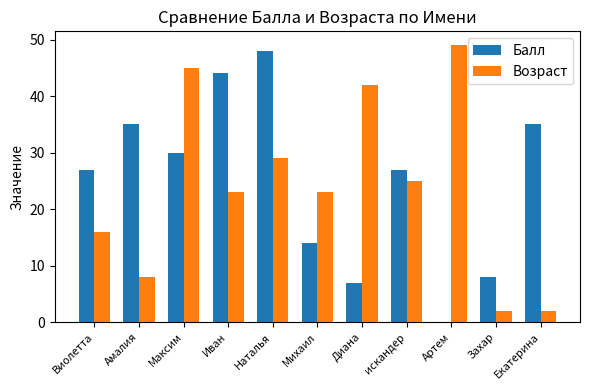

True or false: Балл has a value of 44 at Иван.

True